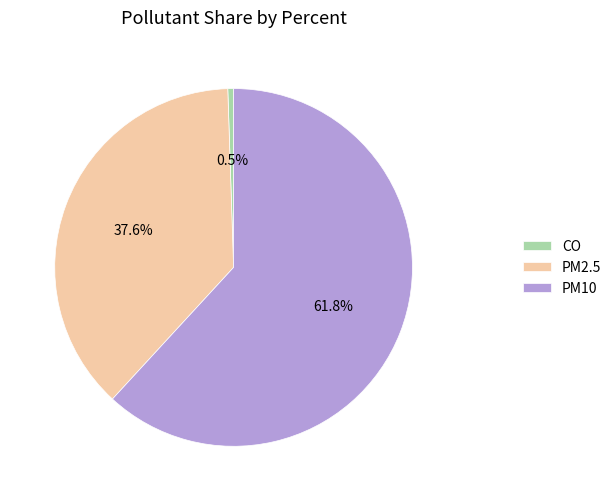

Combined, what portion of the pie is PM10 and PM2.5?

99.5%